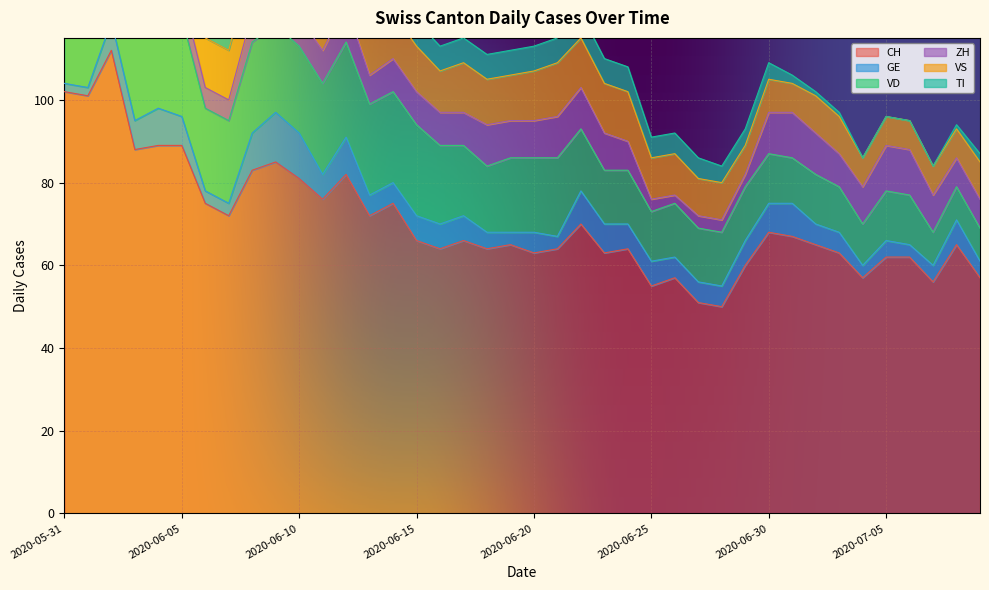

The value of TI at 2020-06-03 is 19. True or false?

True